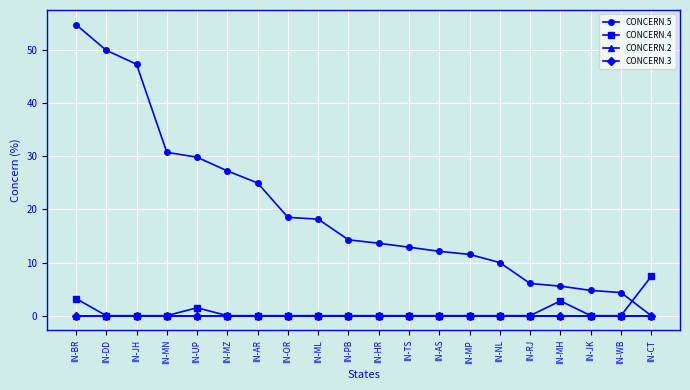

Is the value of CONCERN.5 at IN-DD greater than the value of CONCERN.3 at IN-UP?

Yes